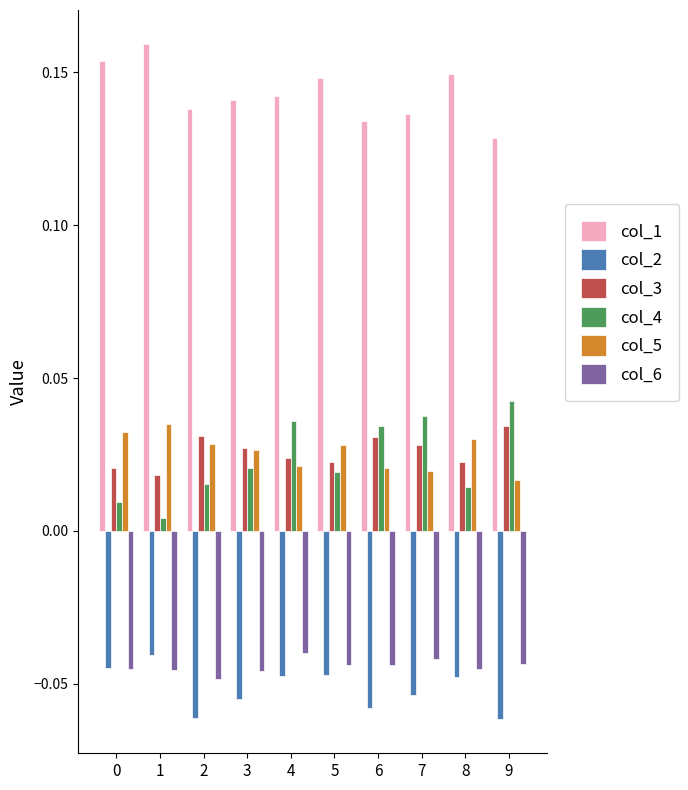

Where is col_2 nearest to the value 0?

1